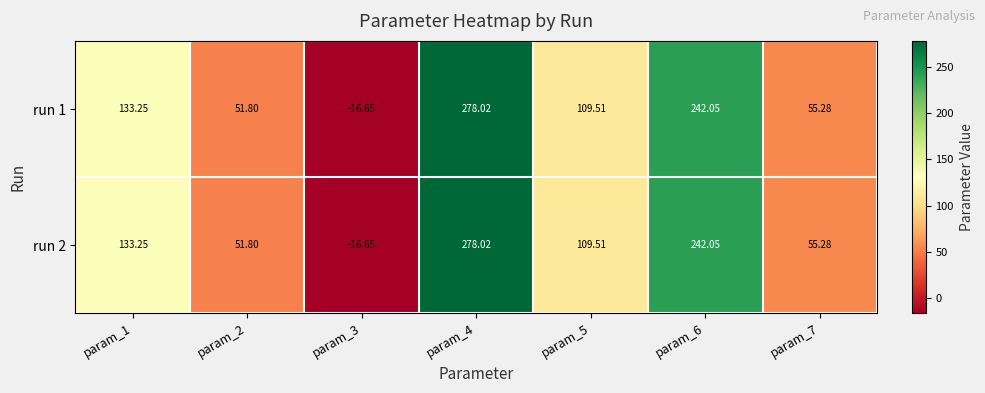

Which label corresponds to the largest value in the chart?

param_4